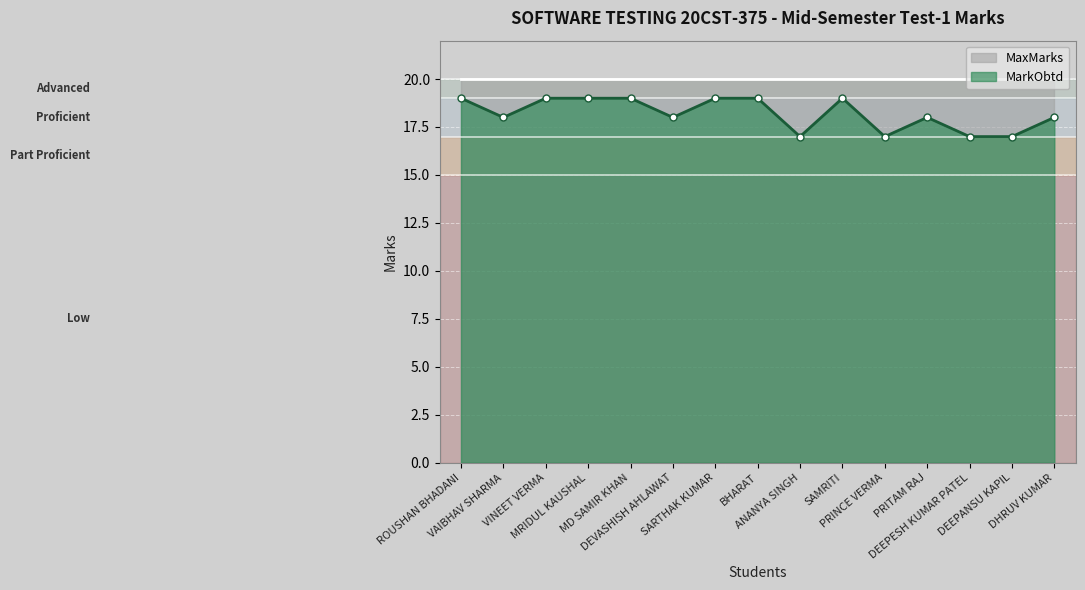

Where does the data first go above 18?

ROUSHAN BHADANI